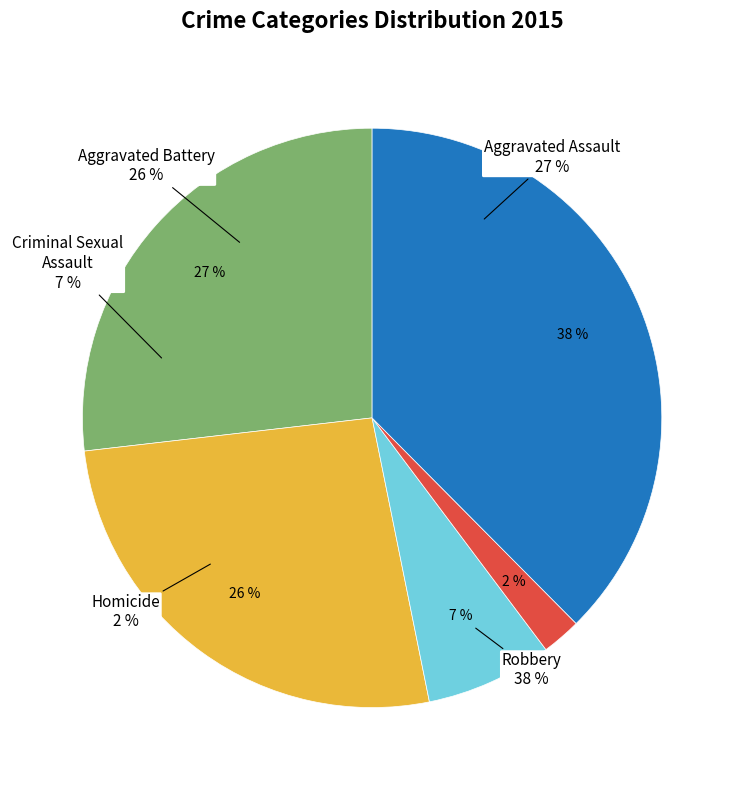

Approximately how many times larger is the value at Aggravated Assault compared to Aggravated Battery?

1.0